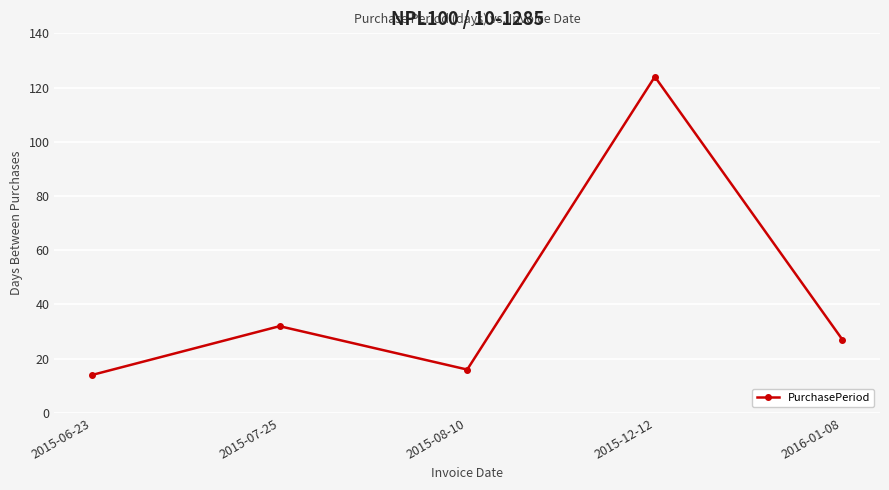

How many lines are shown in the chart?

1